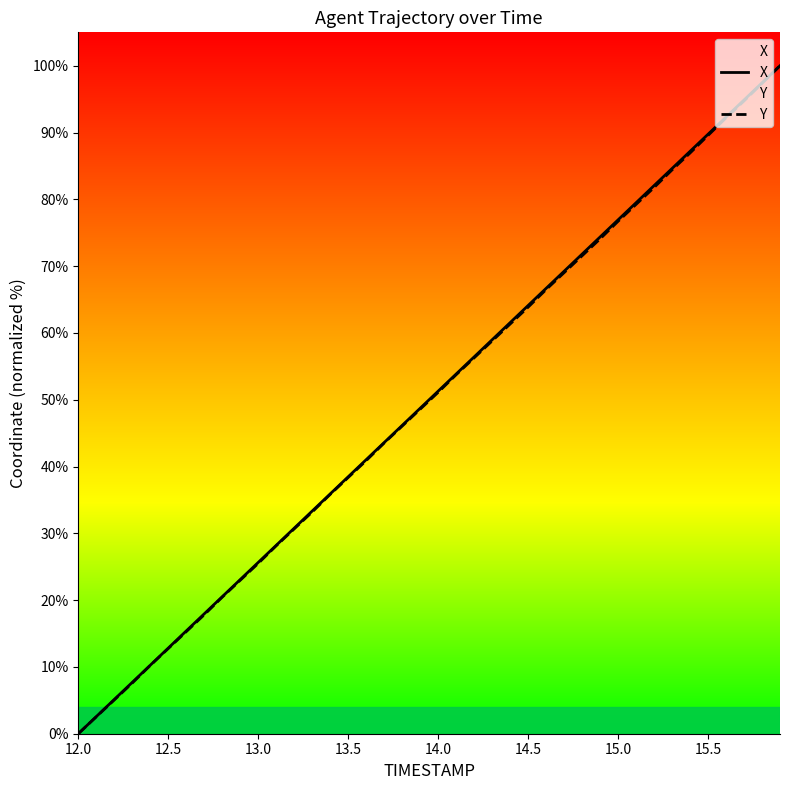

At which label does Y reach its minimum?

12.0